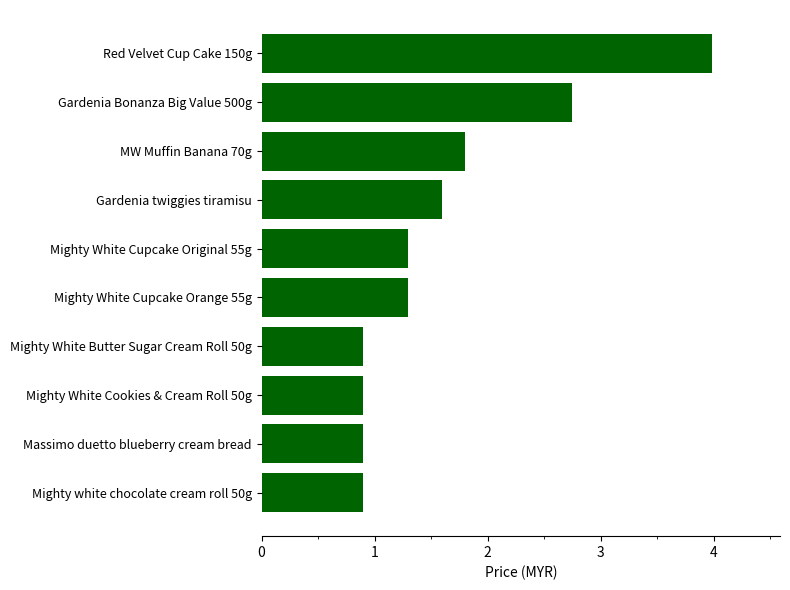

What is the label of the 1st bar from the top?

Red Velvet Cup Cake 150g